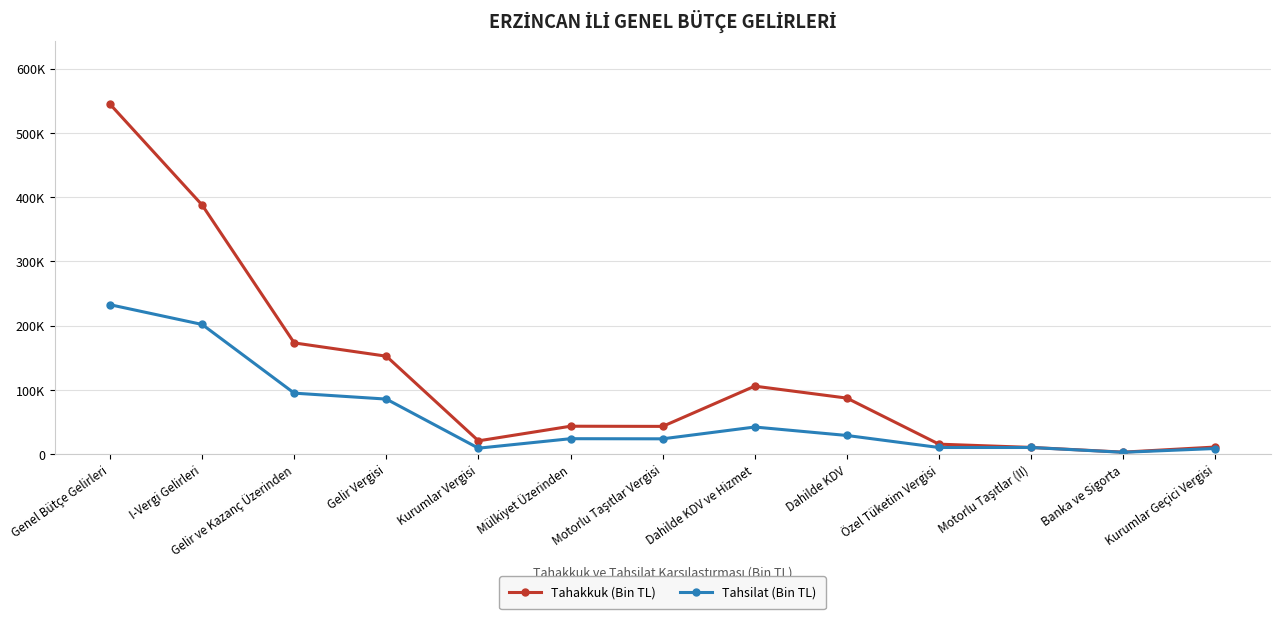

What is the smallest value displayed?

2828